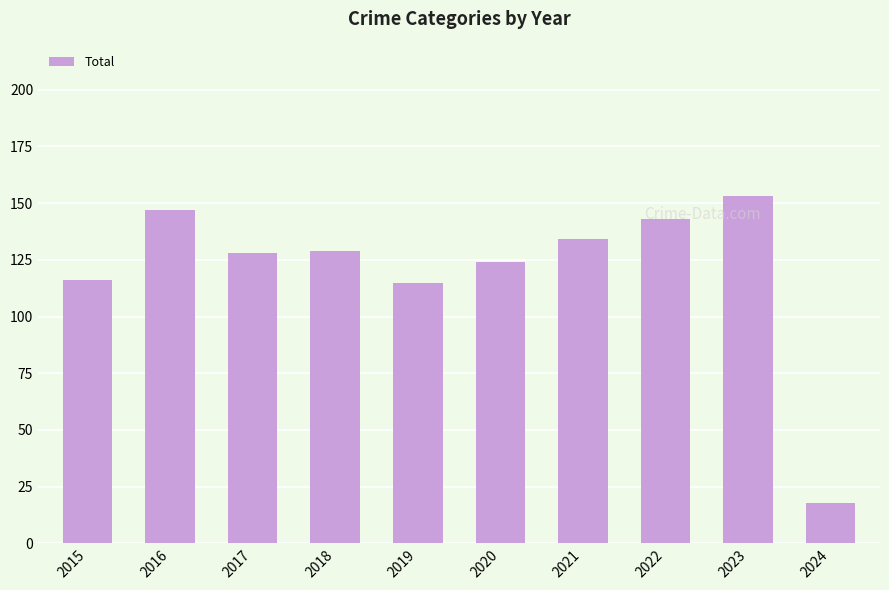

What is the greatest value displayed?

153